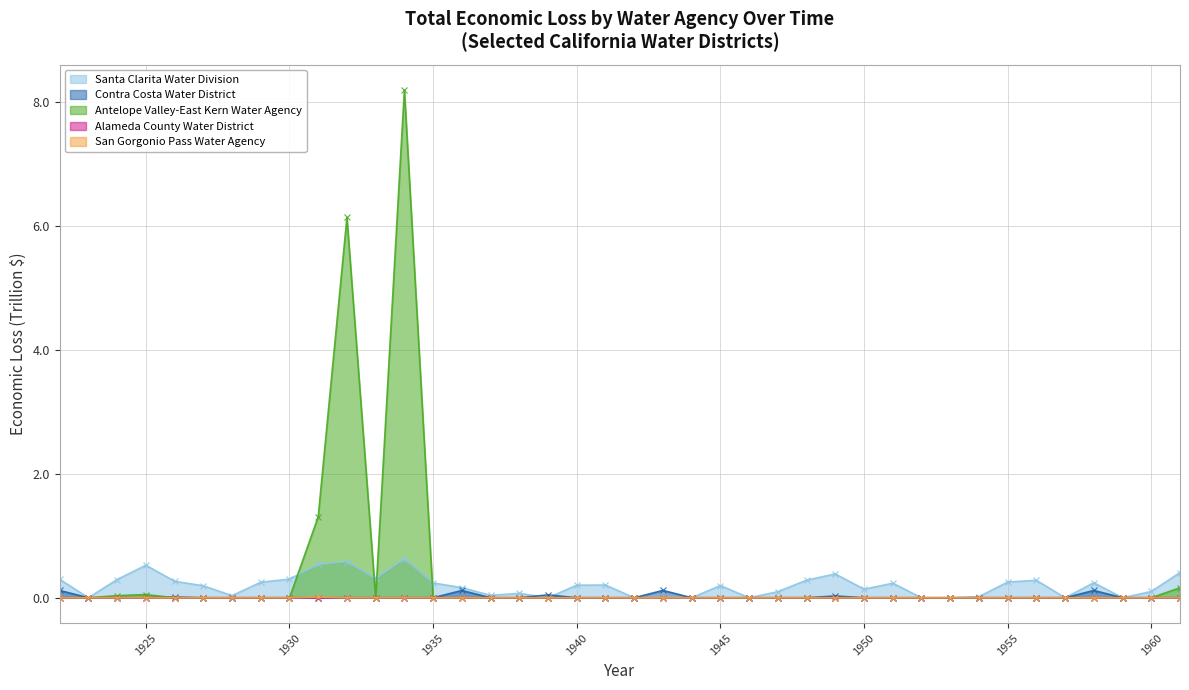

At how many categories does at least one series exceed 5?

2